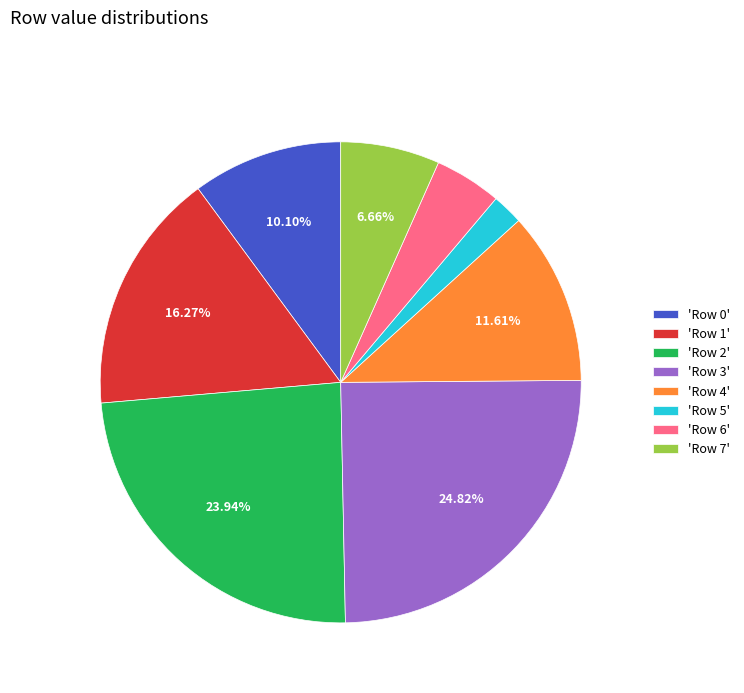

Approximately how many times larger is the value at 'Row 3' compared to 'Row 2'?

1.0